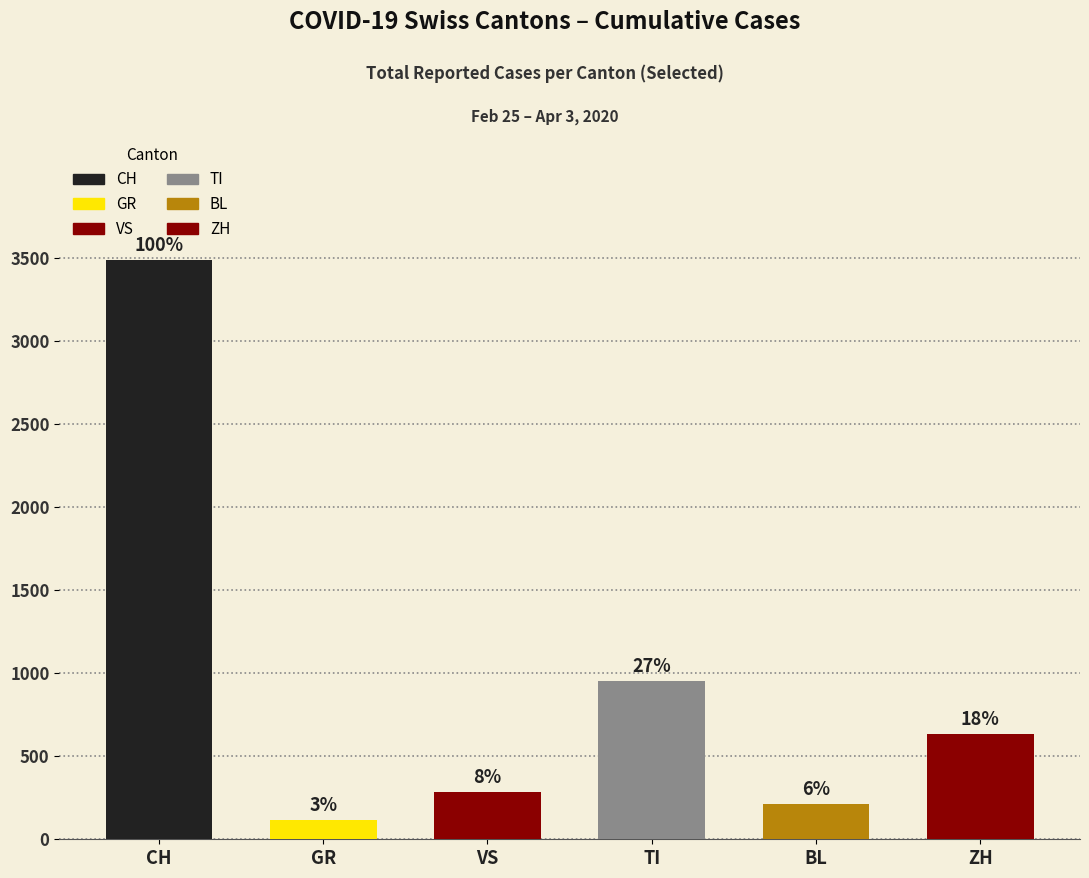

Rank the categories by value from highest to lowest.

CH, TI, ZH, VS, BL, GR